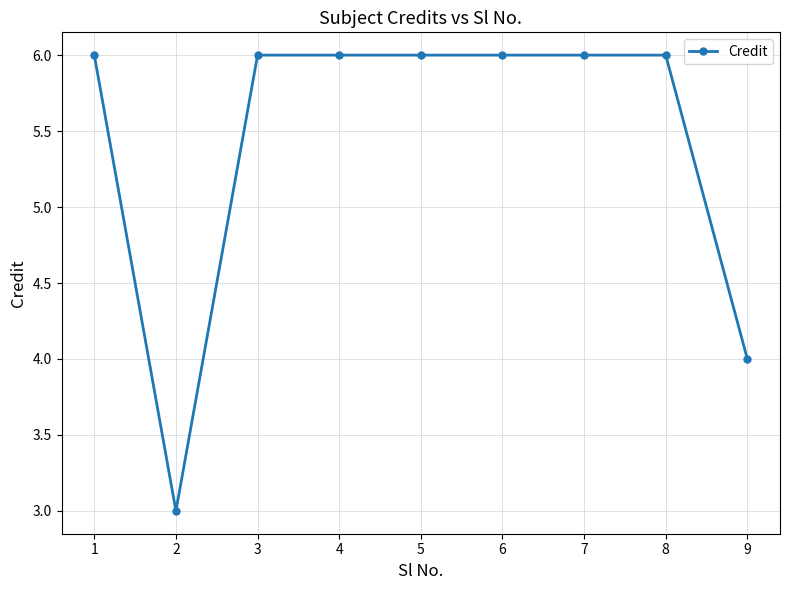

Reading right to left, transcribe all the data shown in this chart.

4	6	6	6	6	6	6	3	6